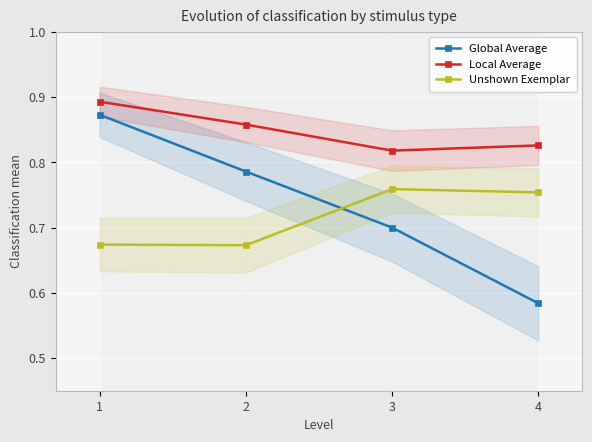

At how many categories does at least one series exceed 0?

4